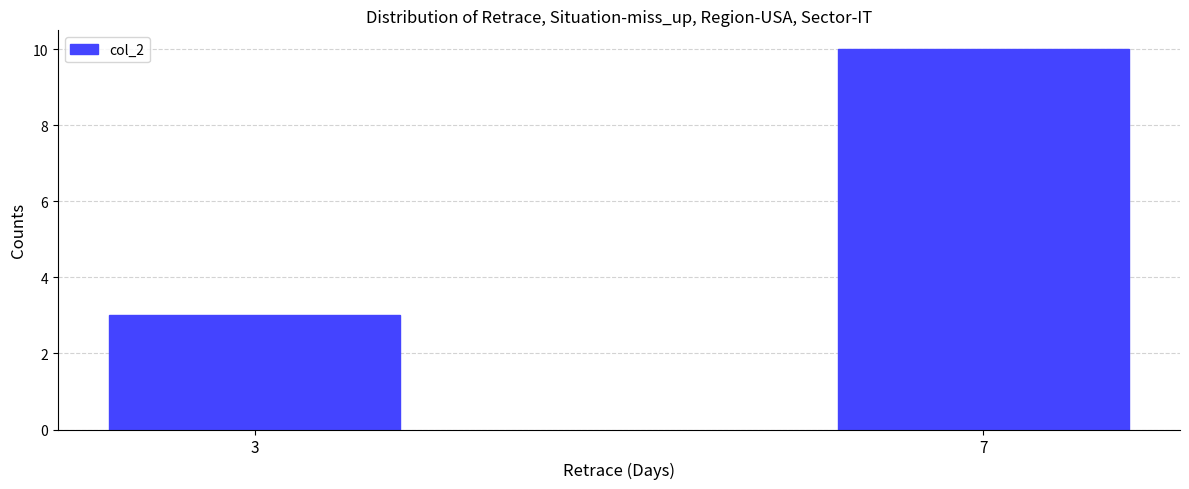

What is the smallest value displayed?

3